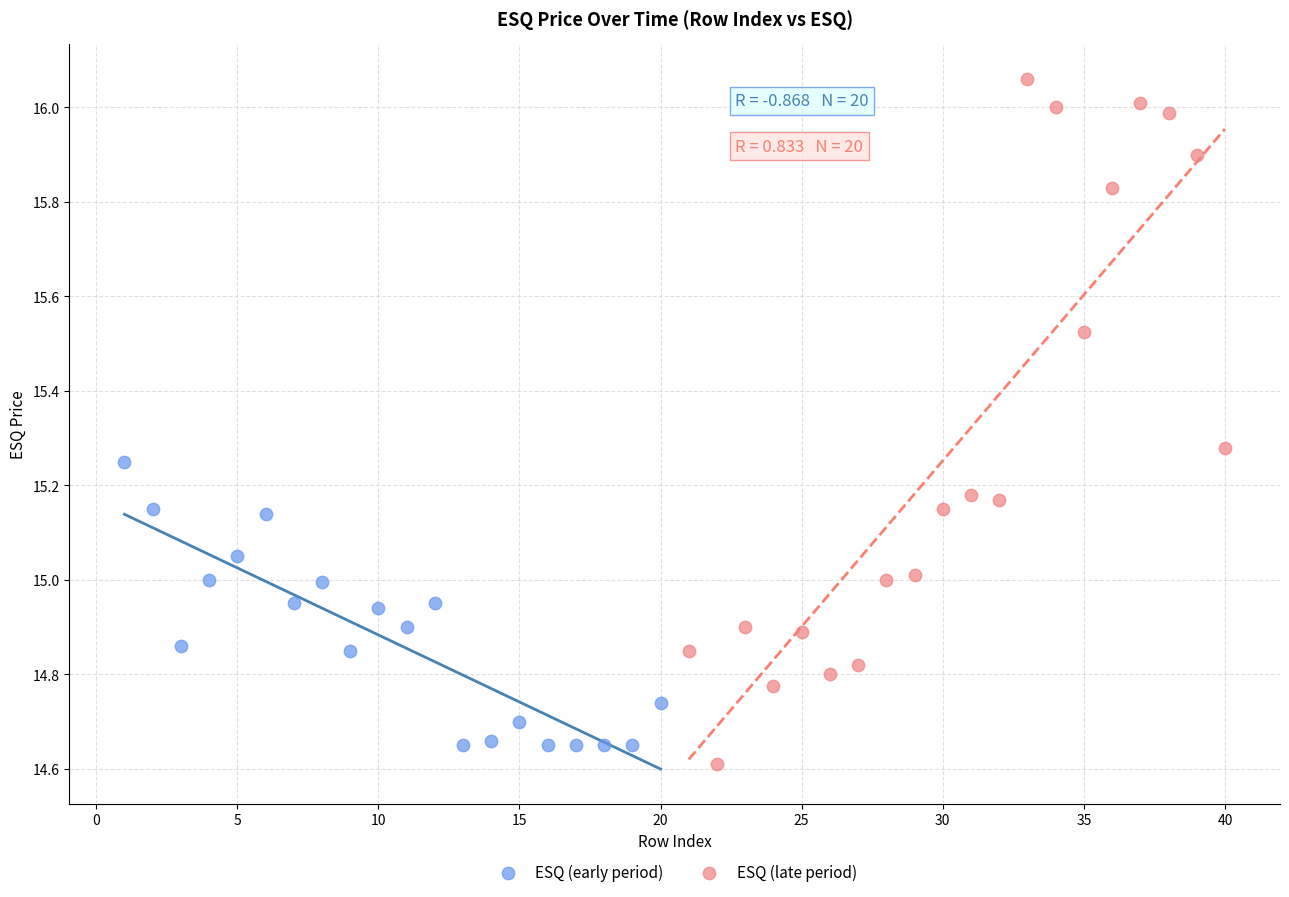

Which series has the largest Y range (max minus min)?

ESQ (late period)